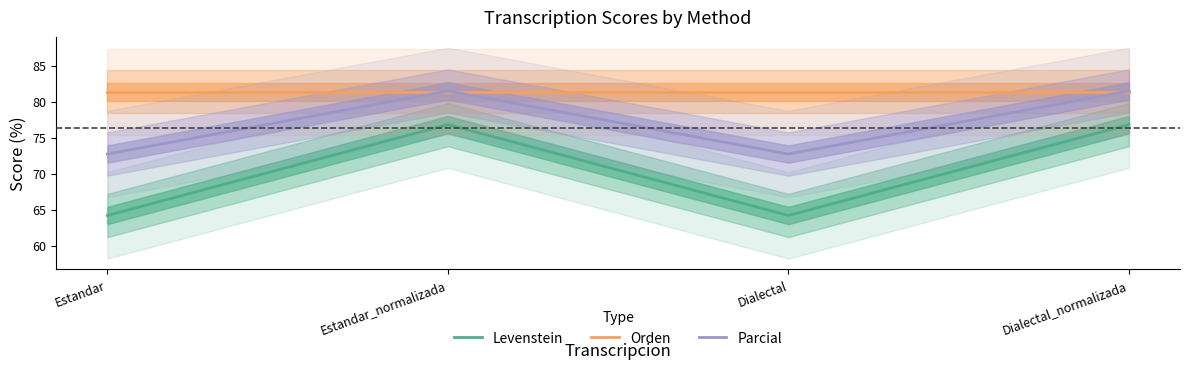

Is the value of Orden at Dialectal_normalizada greater than the value of Parcial at Dialectal?

Yes